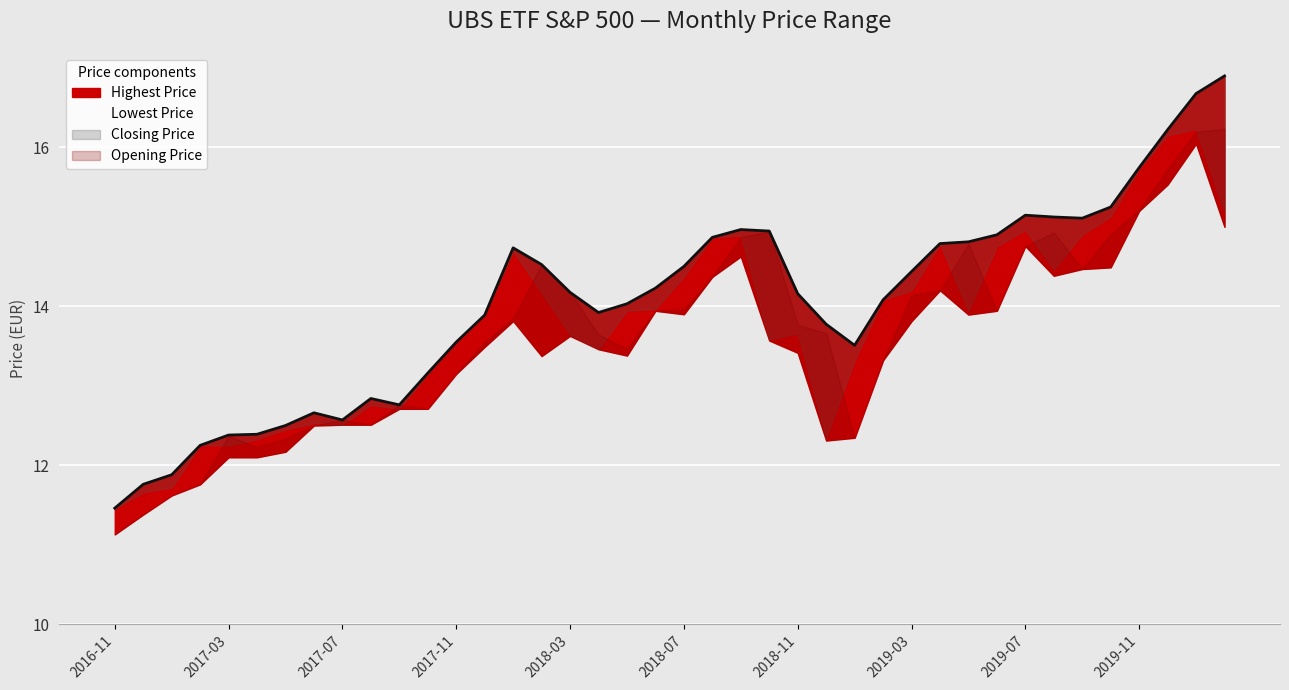

What is the maximum value shown in the chart?

16.9